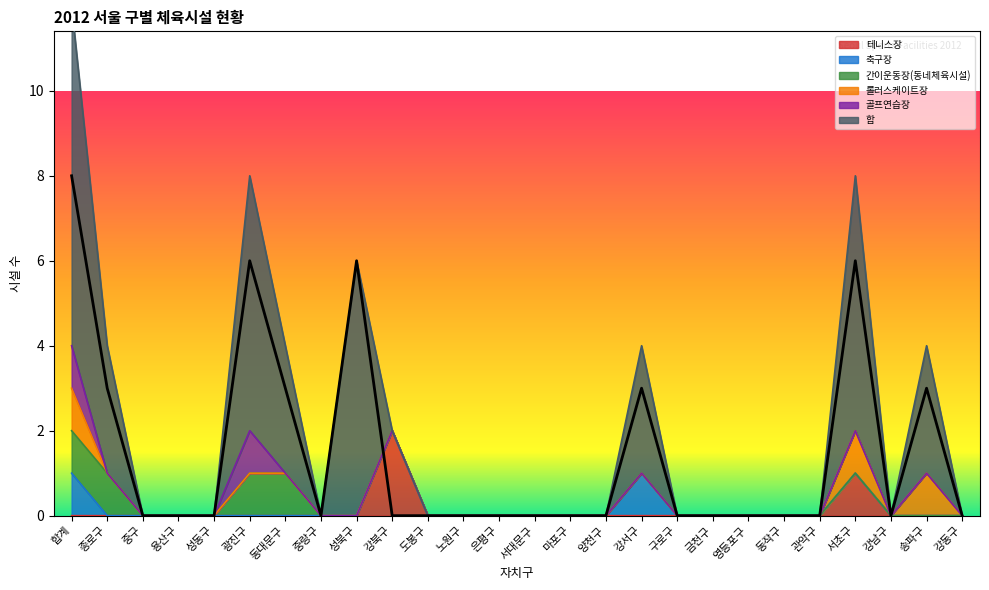

True or false: 간이운동장(동네체육시설) has a value of 0 at 마포구.

True